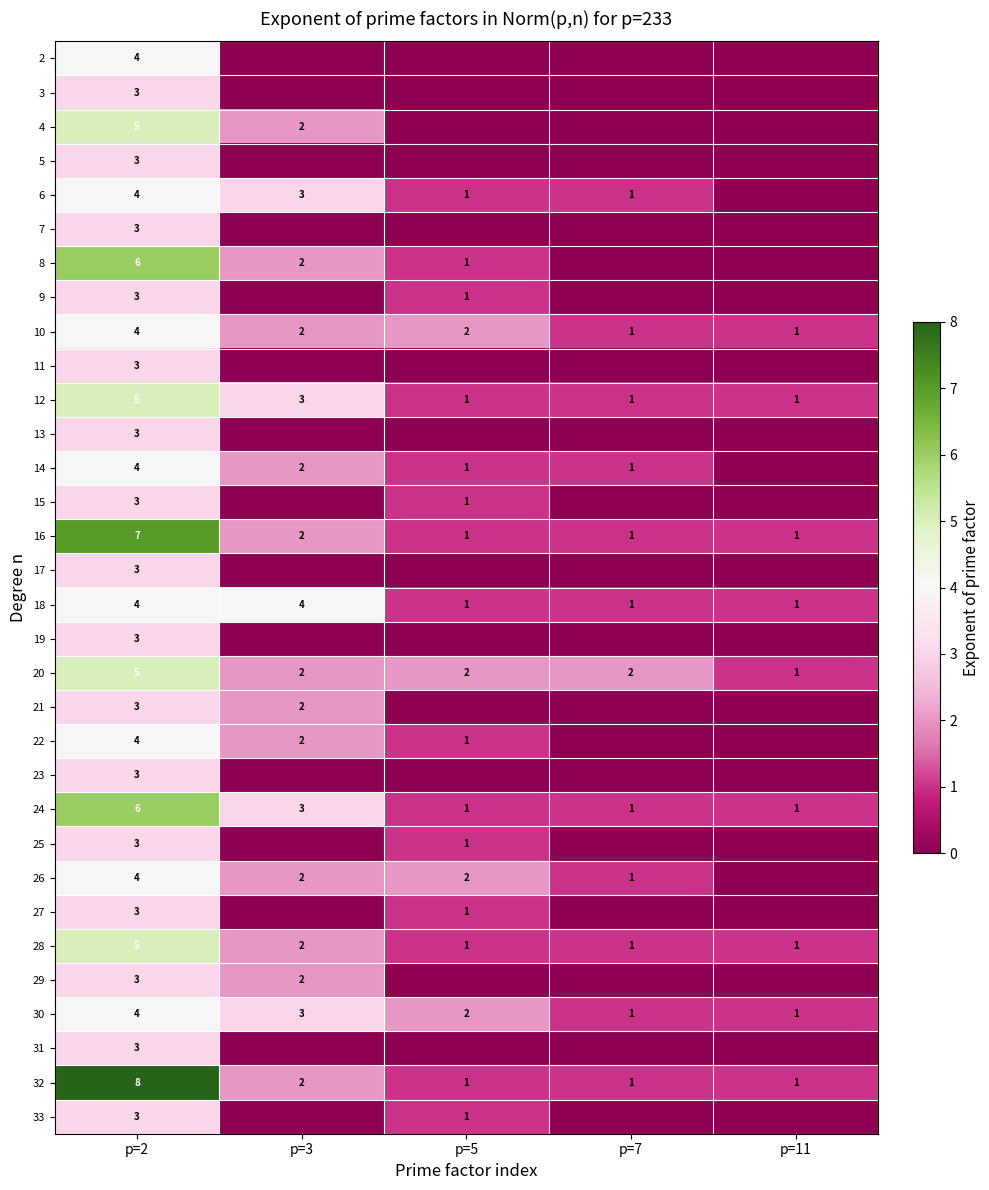

True or false: 22 has a value of 2 at p=2.

False